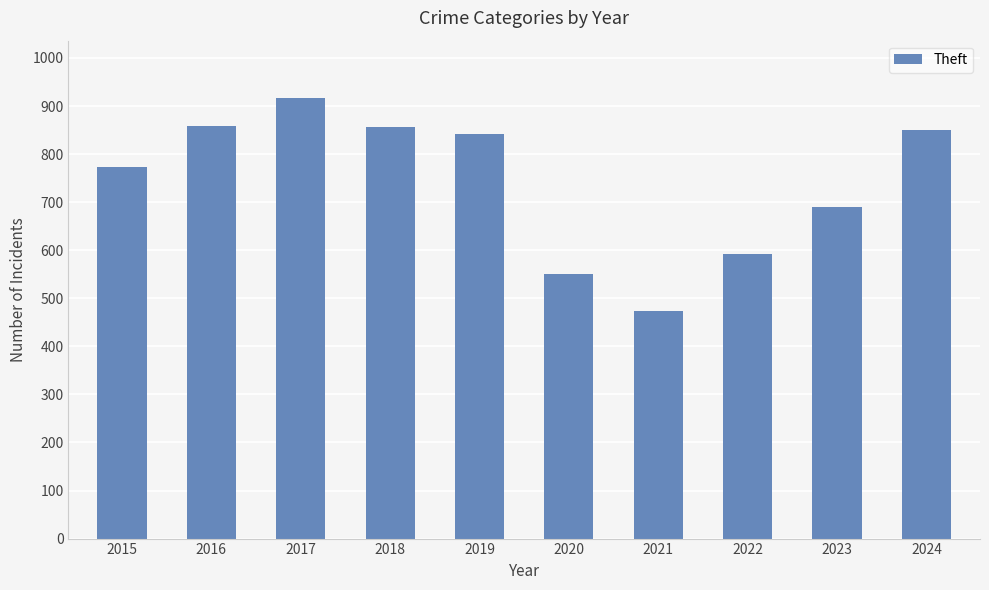

What is the value of the 1st bar from the left?

774